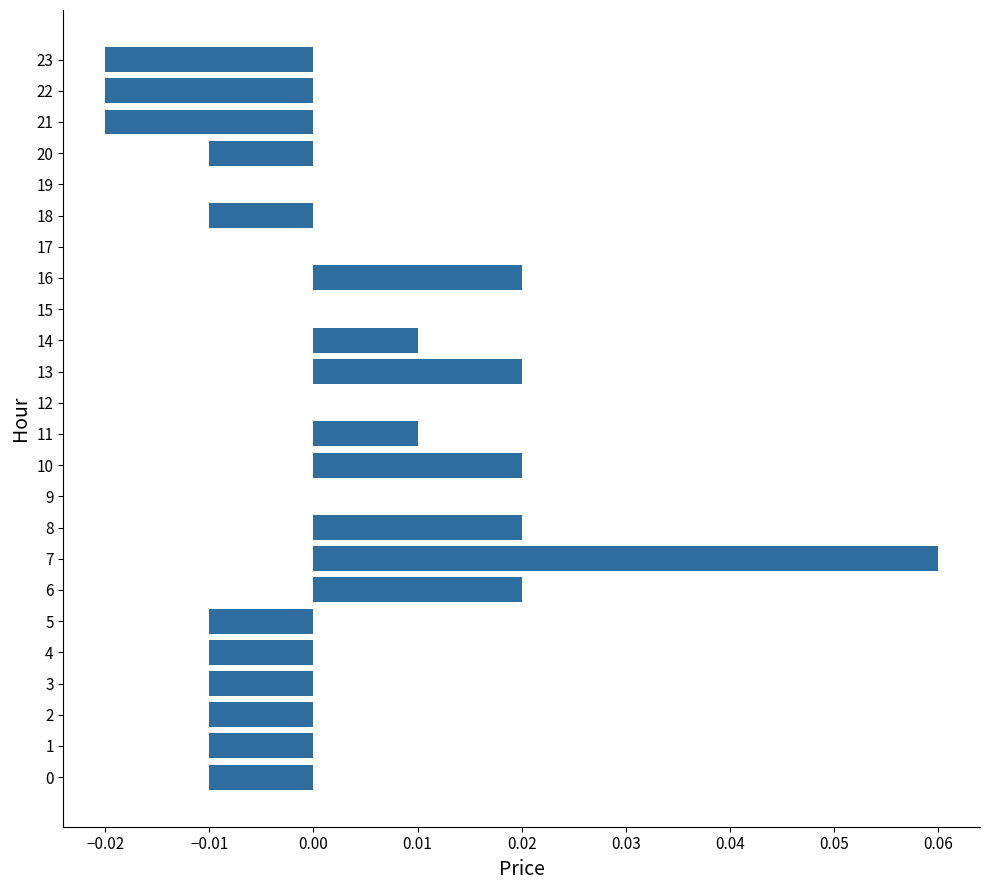

The chart shows a value of -0.0 at 2. True or false?

True